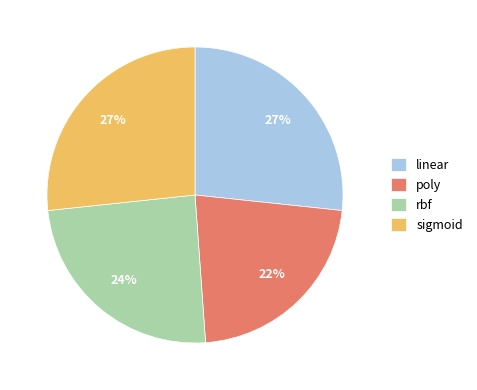

Which has a higher value, rbf or linear?

linear